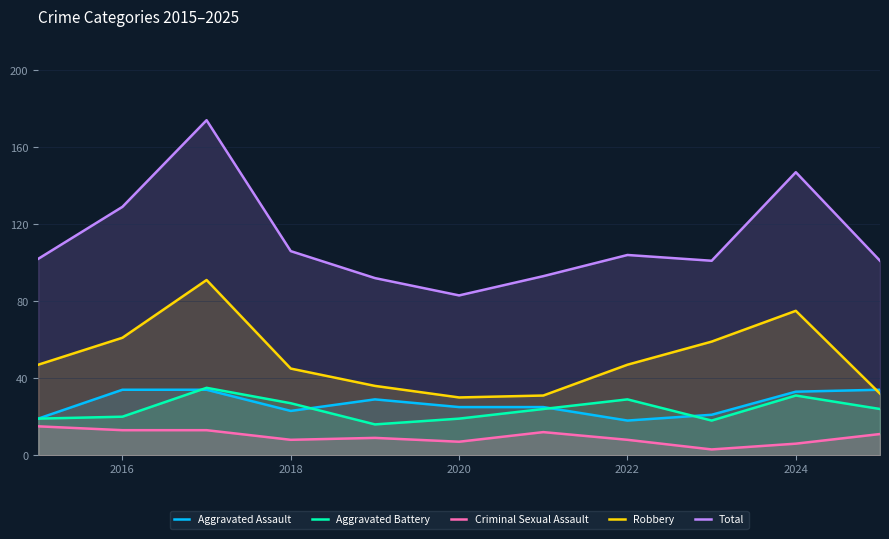

What is the highest value of the Criminal Sexual Assault series?

15